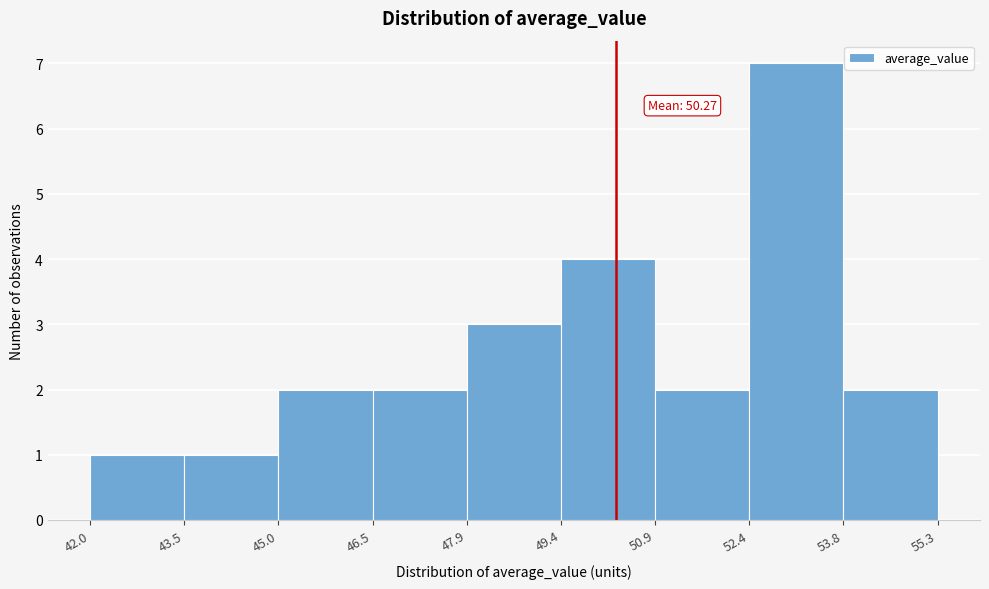

Which range on the x-axis has the tallest bar?

52.4 to 53.8